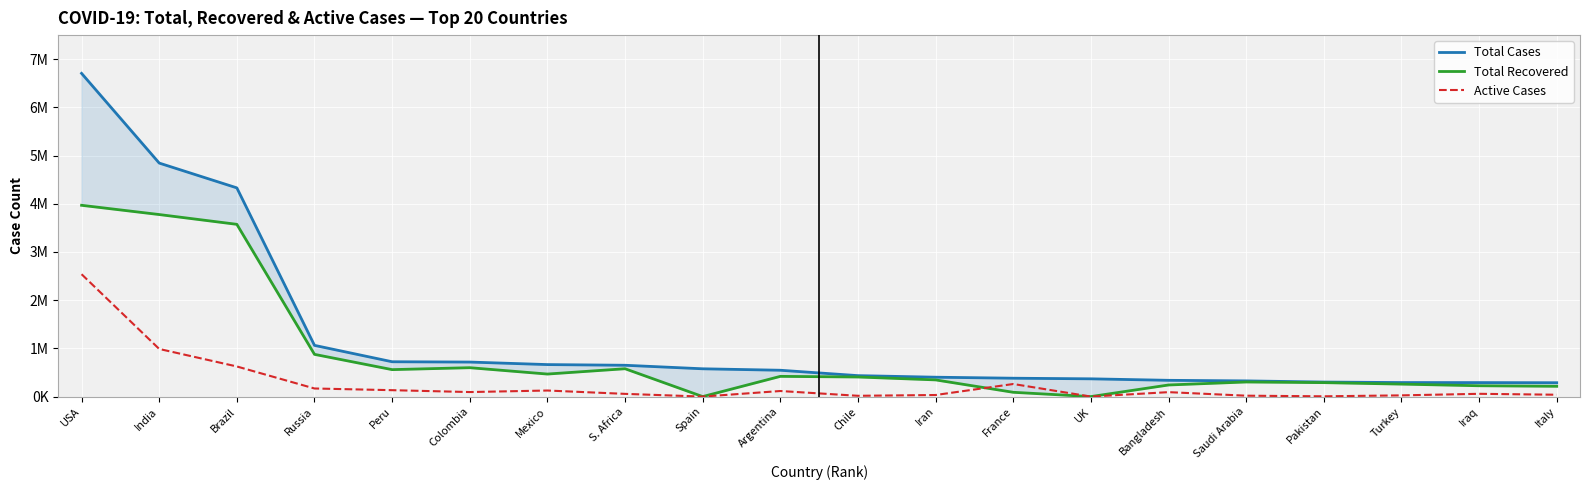

How many lines are shown in the chart?

3